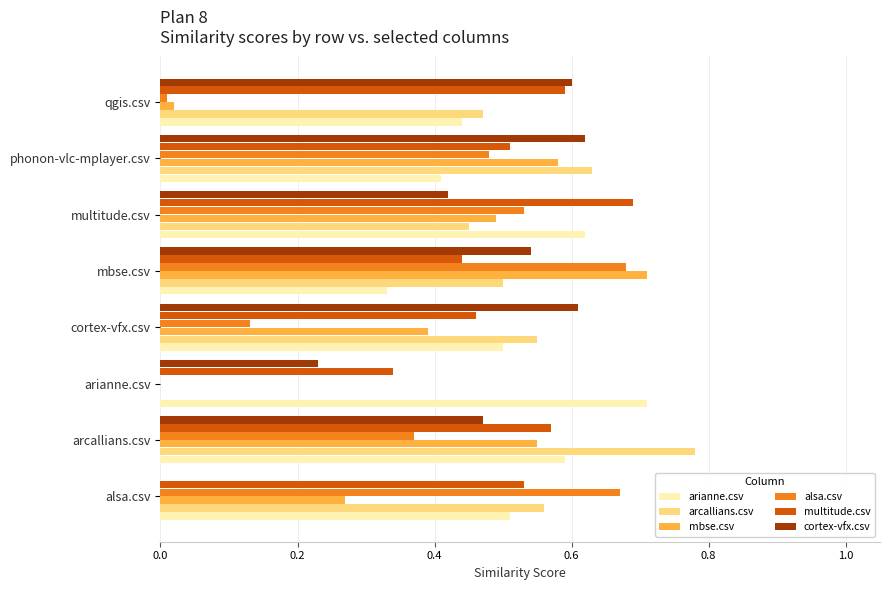

Between arcallians.csv and cortex-vfx.csv, which series saw the biggest shift?

alsa.csv